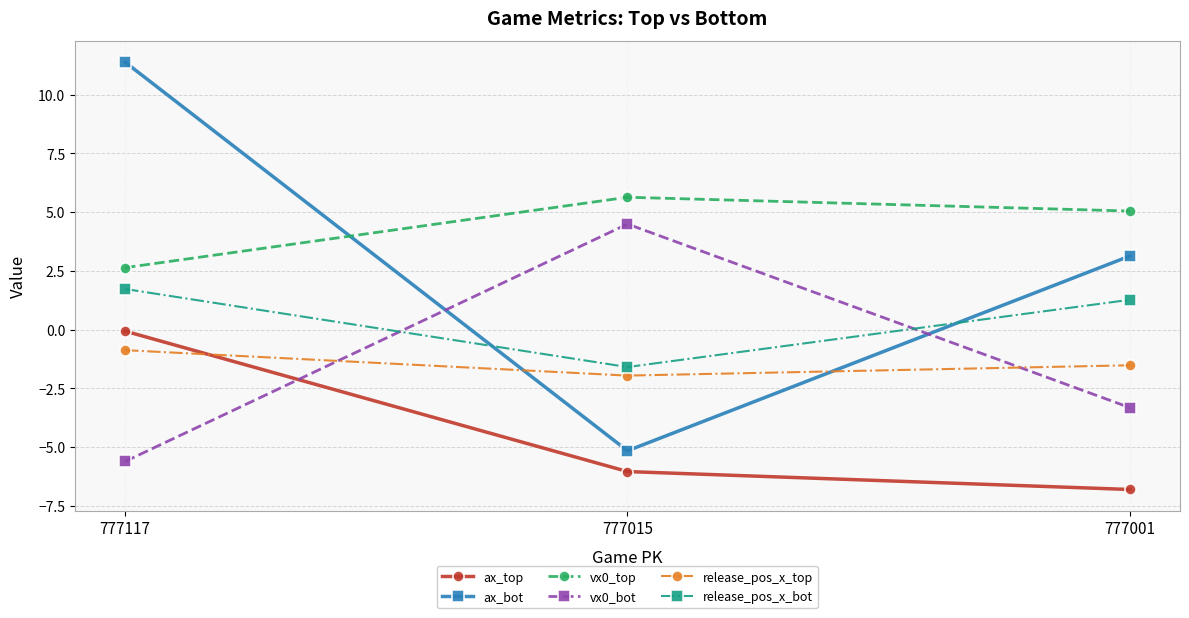

Which series changed the most between 777117 and 777015?

ax_bot